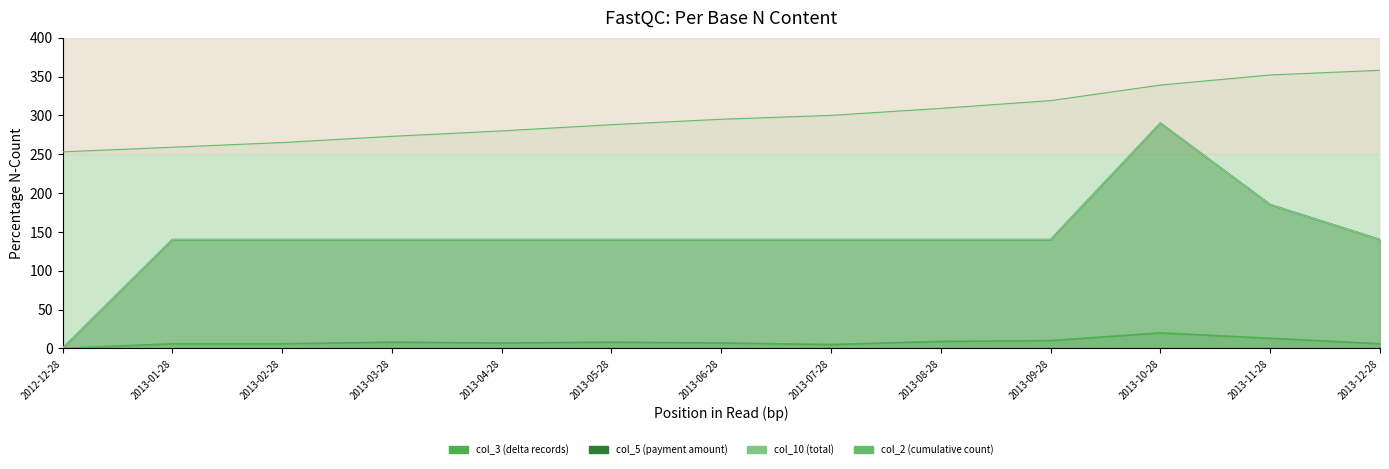

True or false: col_3 and col_10 intersect in this chart.

False